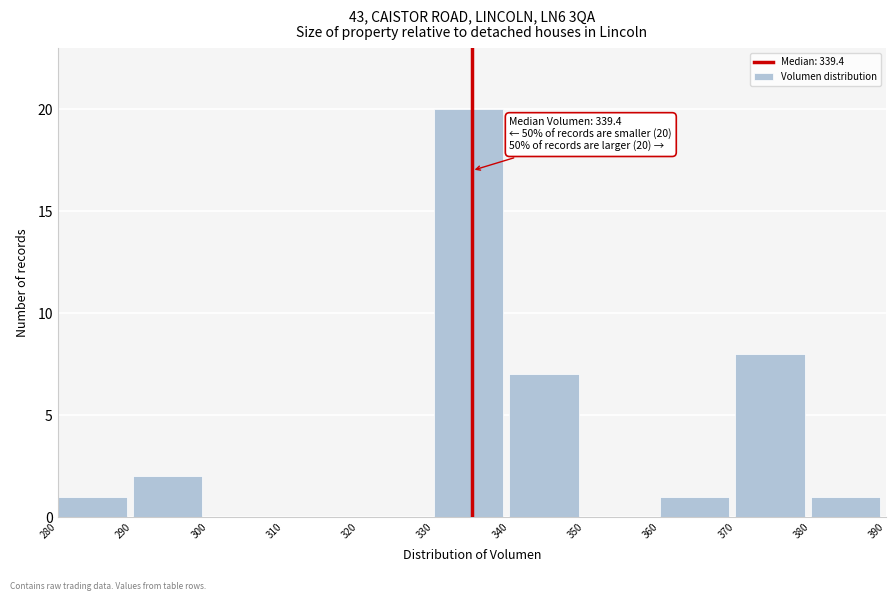

Which range on the x-axis has the tallest bar?

330 to 340